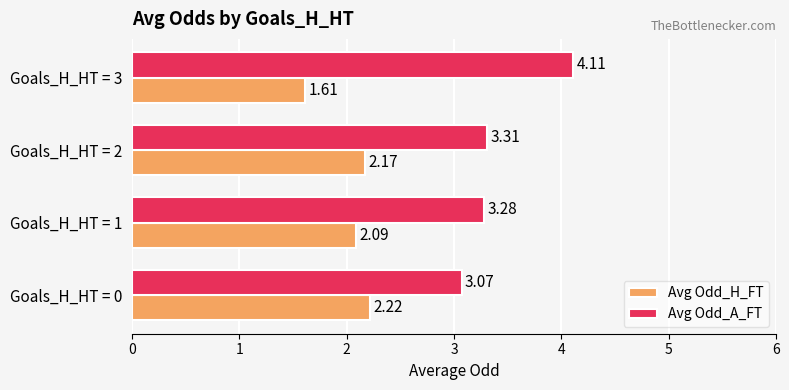

What is the sum of all Avg Odd_A_FT values?

13.8